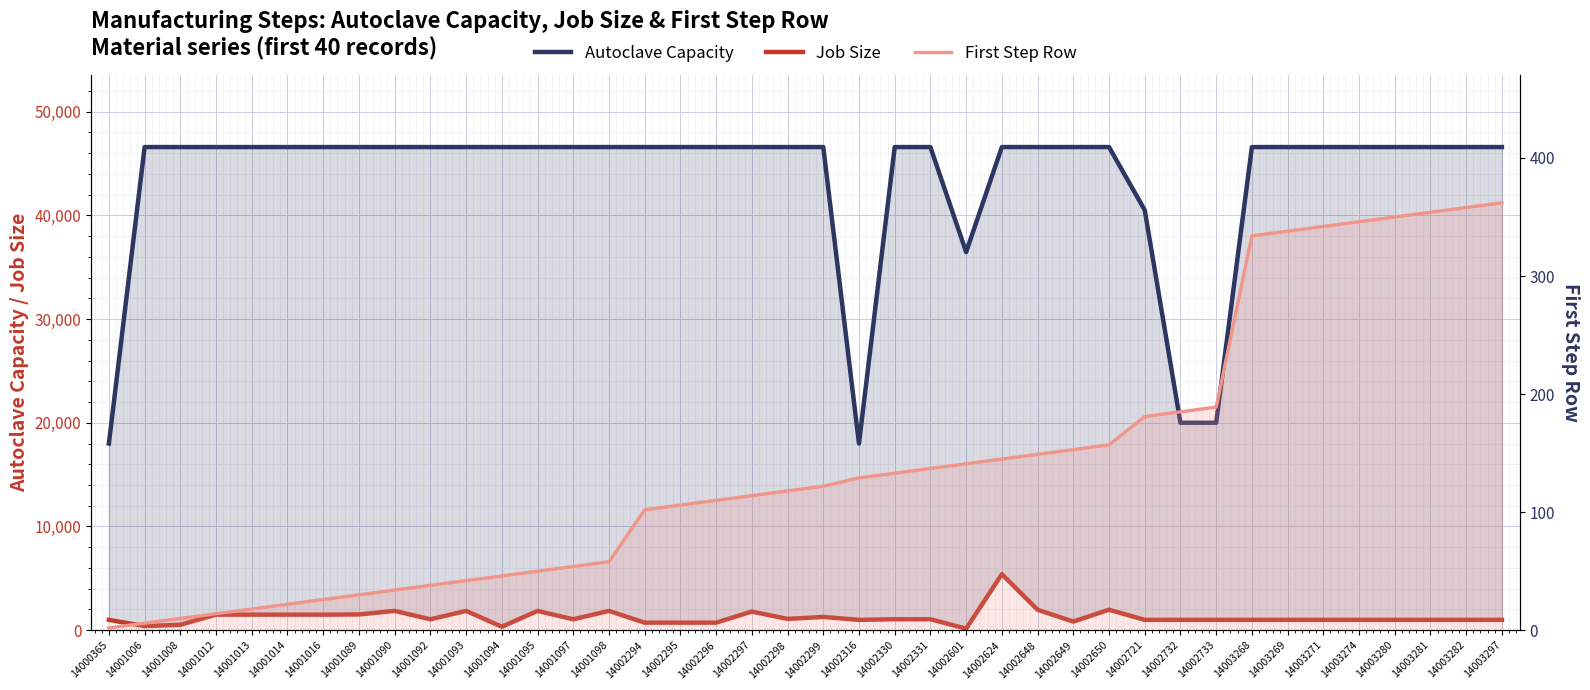

What is the spread (max minus min) of values at 14003297?

46213.0